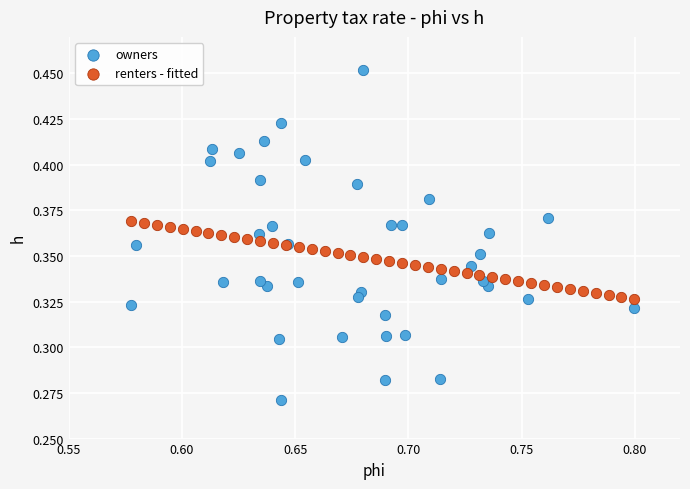

Which series has the largest Y range (max minus min)?

owners